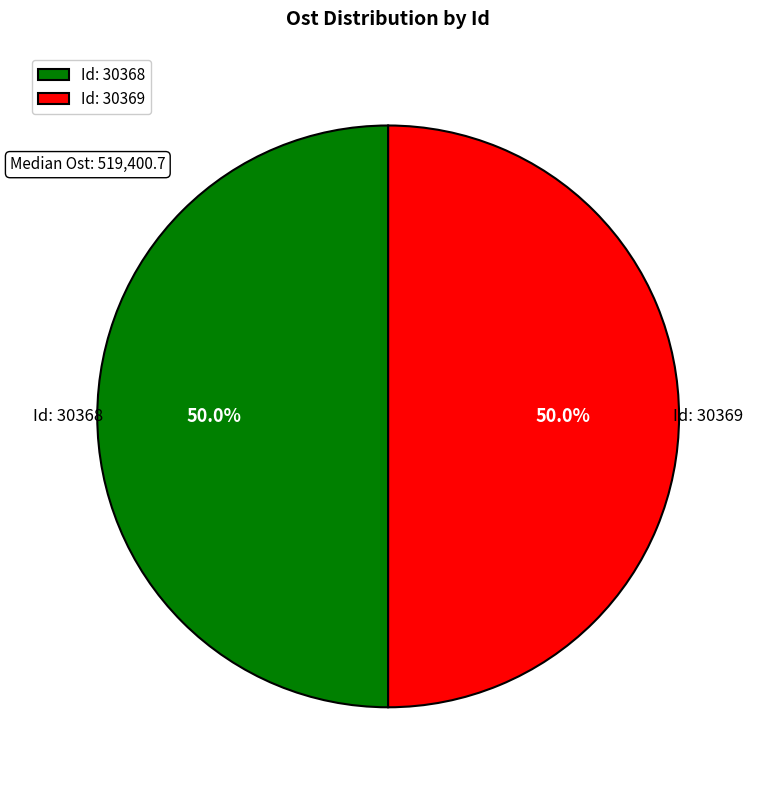

How many segments does this pie chart have?

2